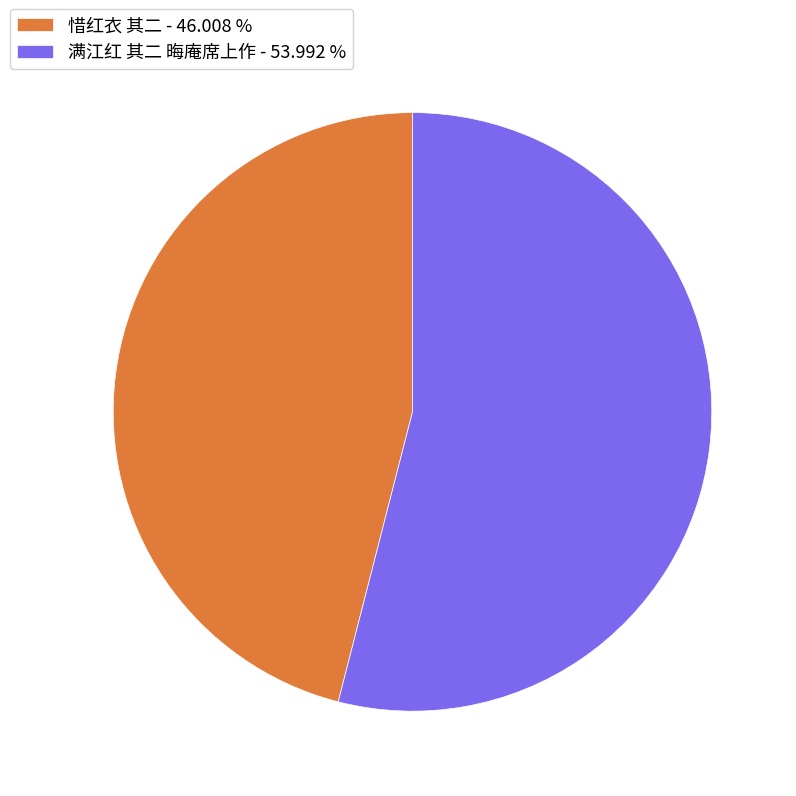

What is the smallest slice in the pie chart?

惜红衣 其二